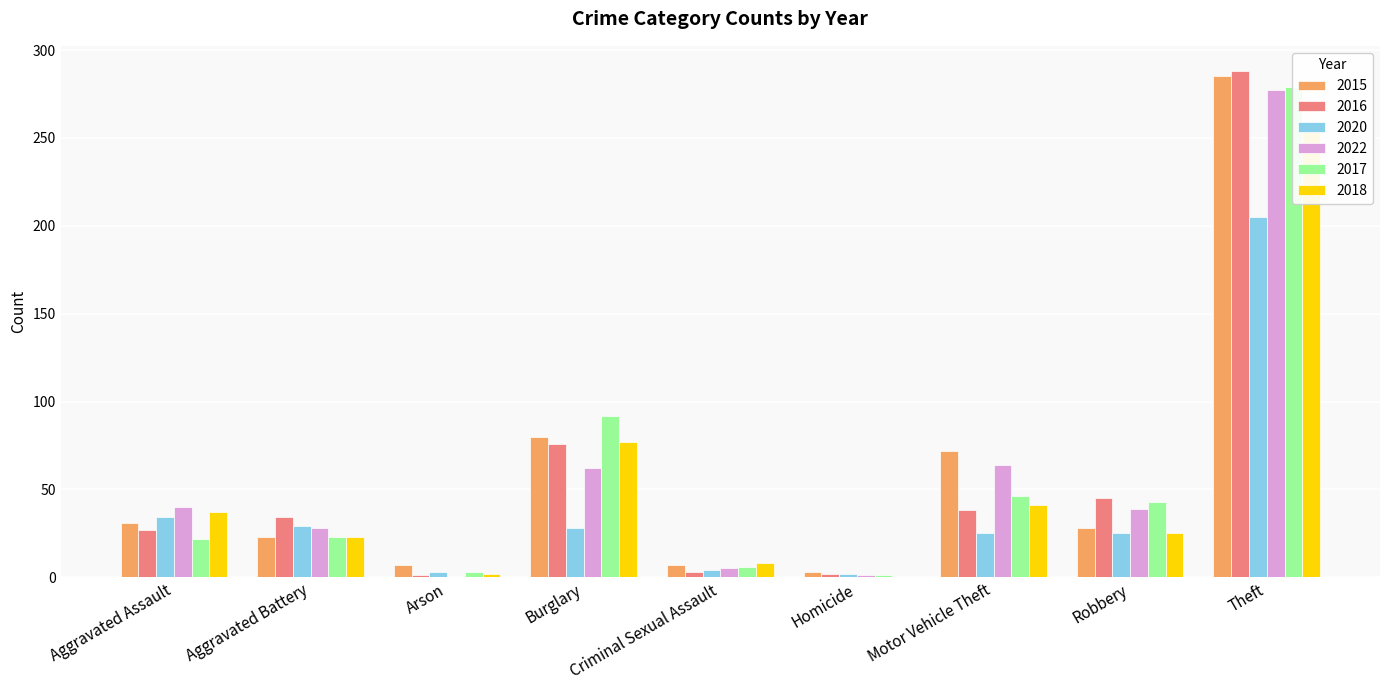

The 2022 series shows 28 at Aggravated Battery. True or false?

True